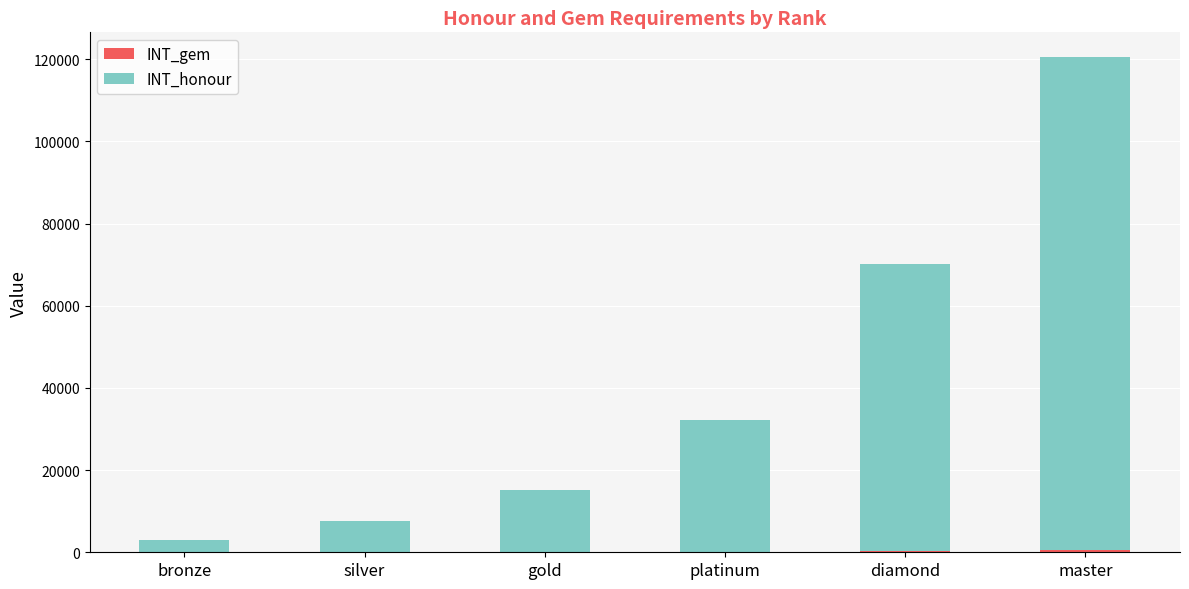

At which category is the sum across all series the highest?

master